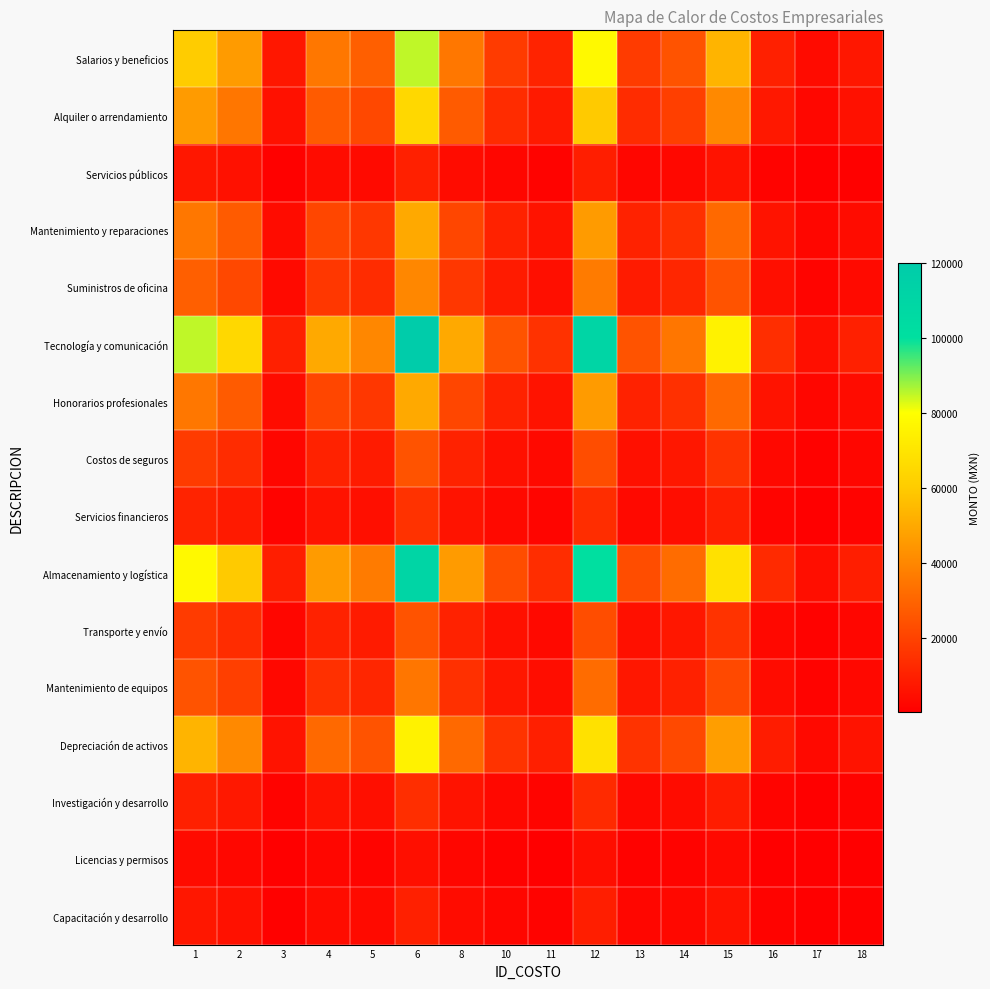

What is the total value across all series at 6?

734000.0